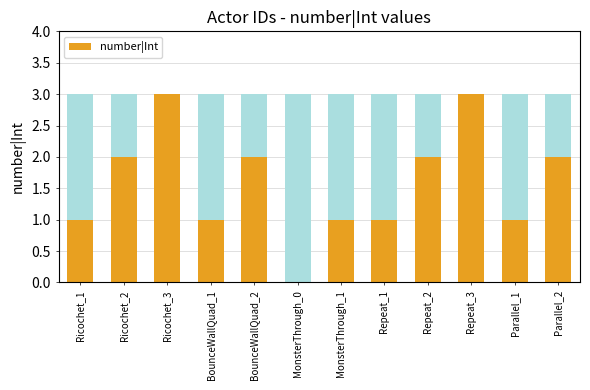

What is the sum of all values?

19